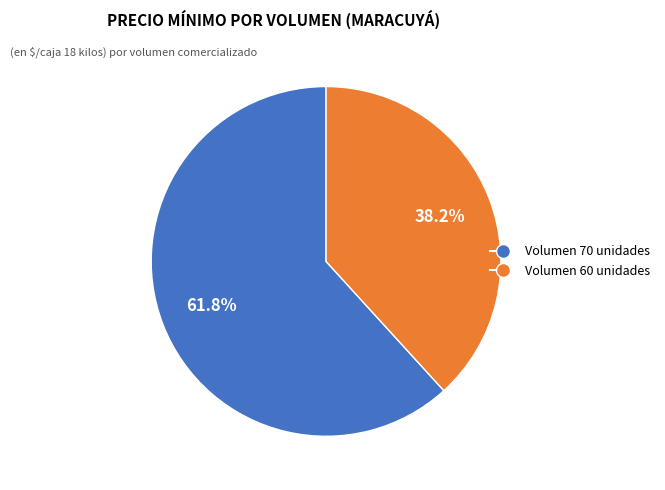

Is there a majority slice in this chart?

Yes